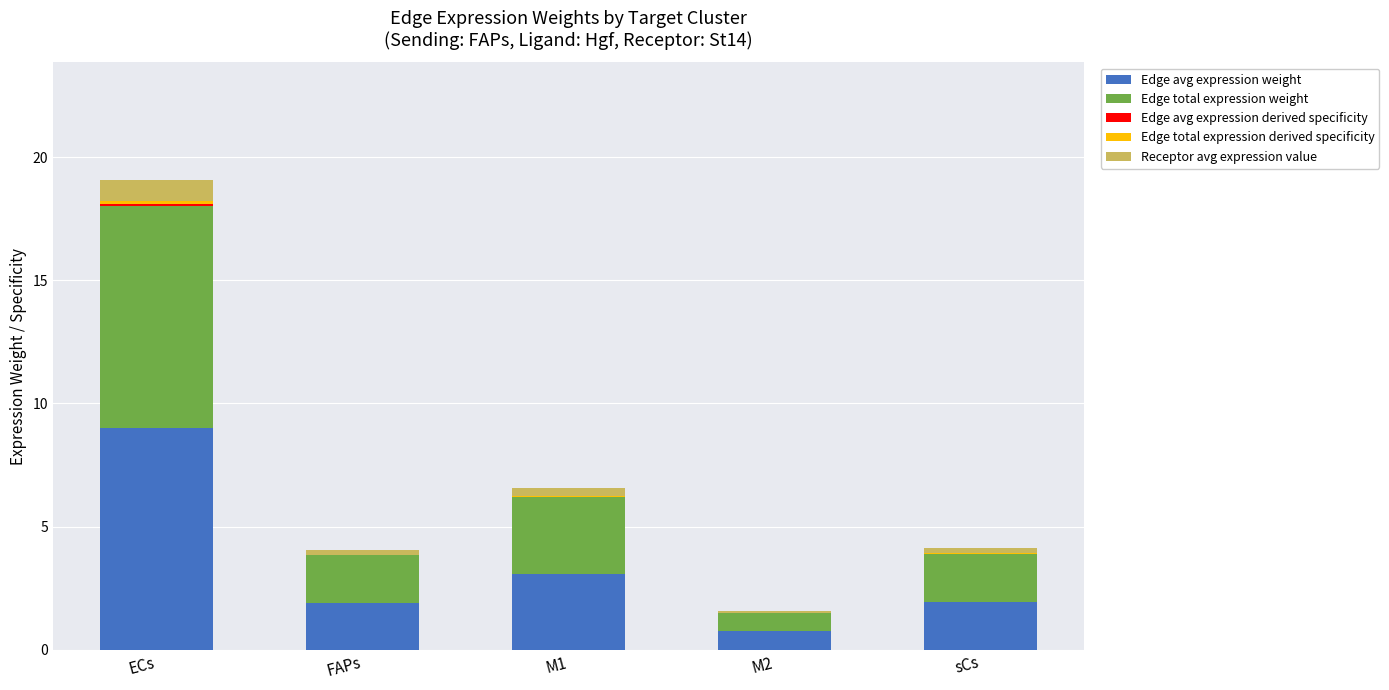

At which category is the sum across all series the highest?

ECs